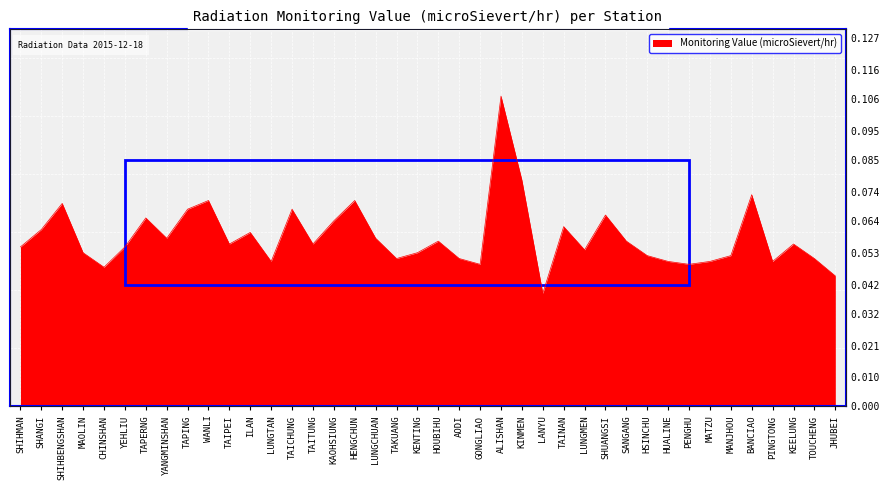

How many interior local peaks (higher than both neighbors) does the data have?

12